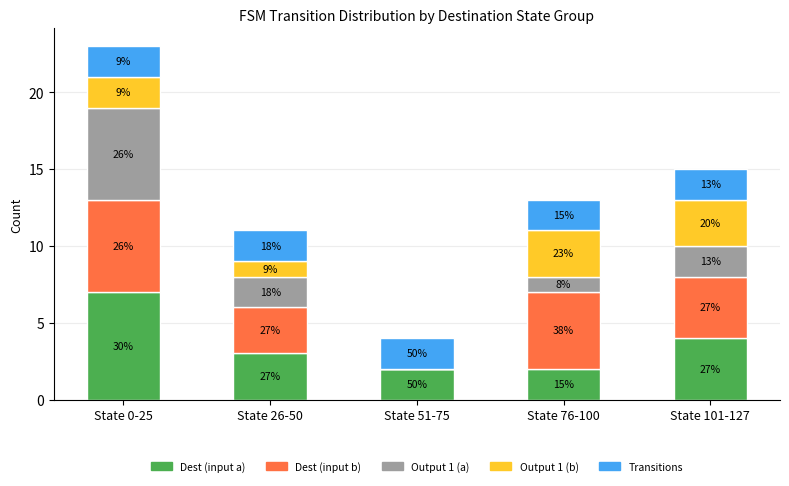

What is the label of the 3rd bar from the left?

State 51-75